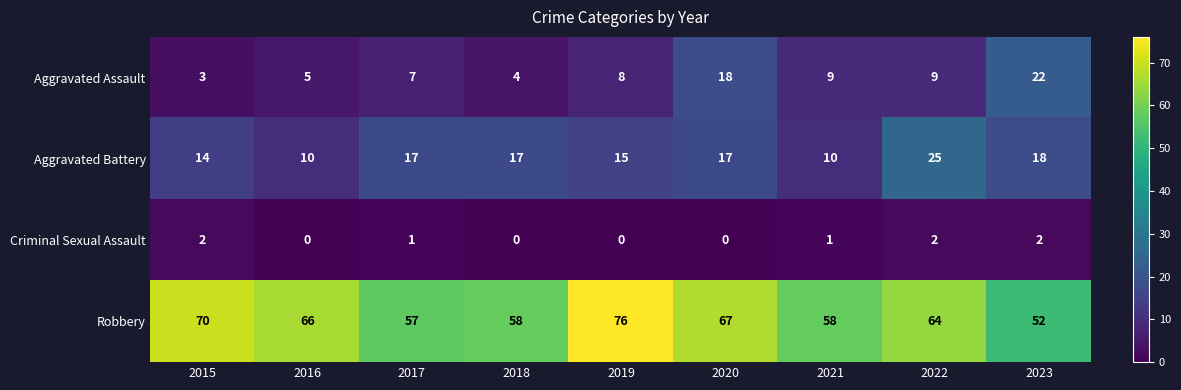

The Robbery series shows 64 at 2022. True or false?

True